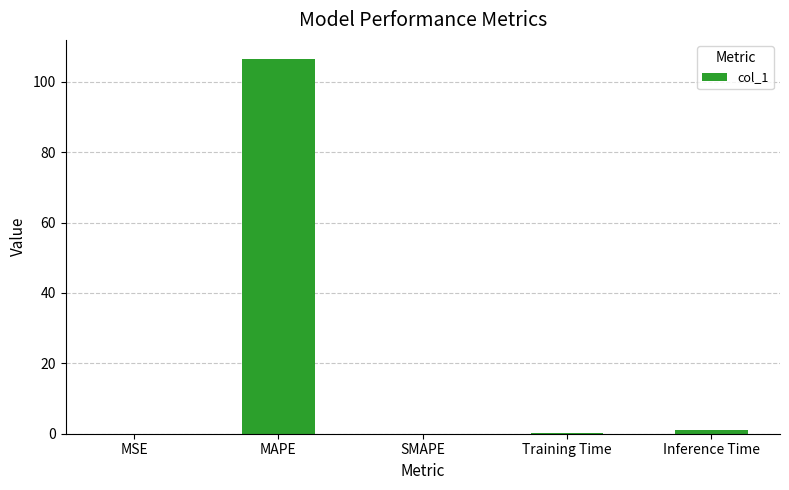

True or false: the data shows 0.0 at SMAPE.

True